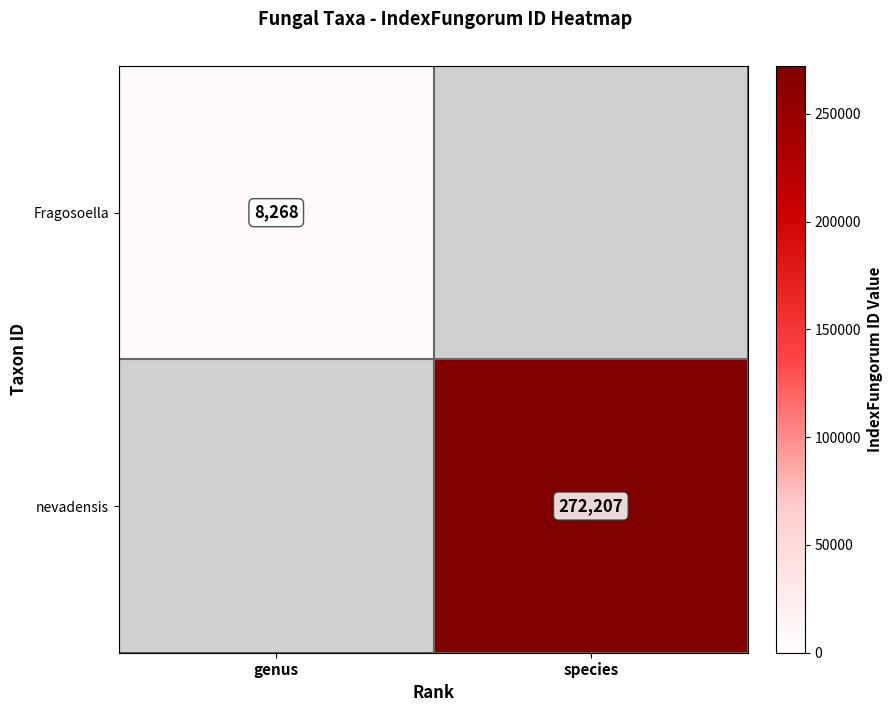

What is the minimum value shown in the chart?

8268.0